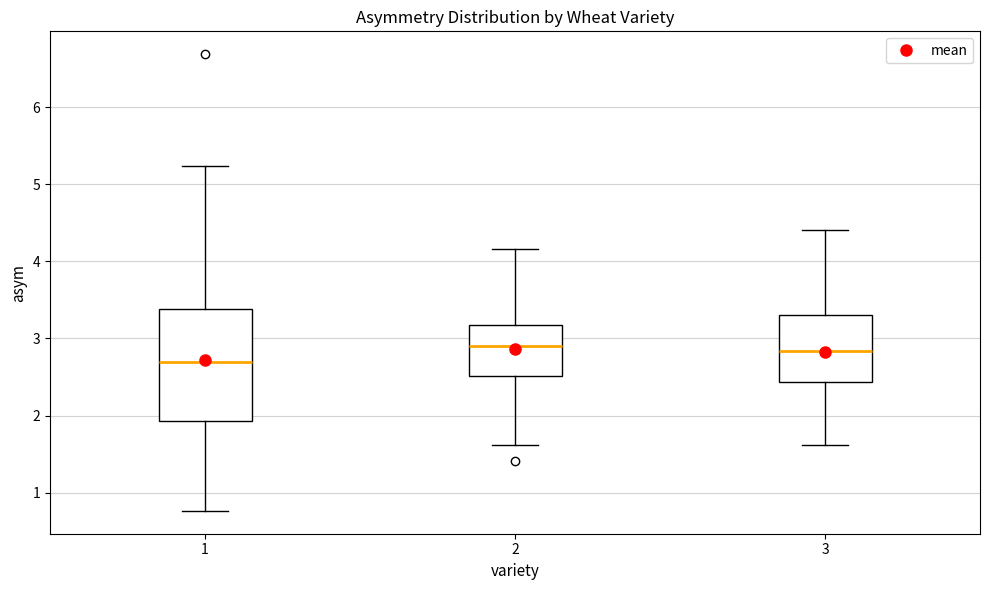

Reading left to right, transcribe this box plot: for each box, give where its median line is, the range the box spans, and where its two whiskers end, as read against the y-axis. The values are not printed on the chart, so give them approximately, as read against the axis.

1: median 2.7, box 1.9 to 3.4, whiskers 0.8 to 5.2
2: median 2.9, box 2.5 to 3.2, whiskers 1.6 to 4.2
3: median 2.8, box 2.4 to 3.3, whiskers 1.6 to 4.4